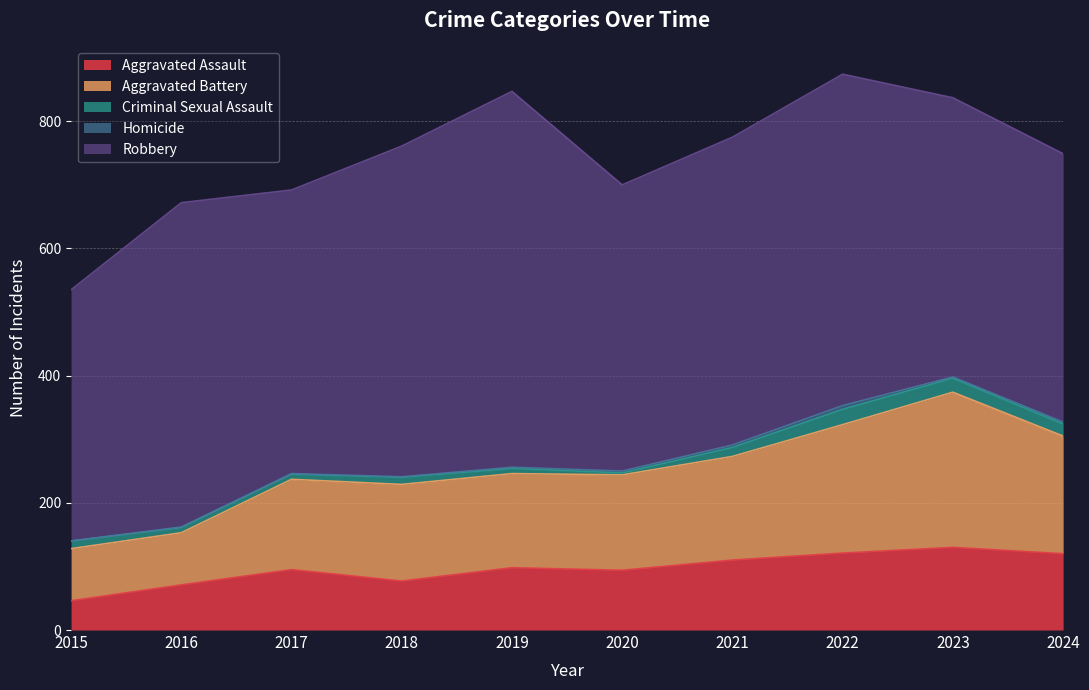

Is it true that Aggravated Battery equals 117 at 2023?

False